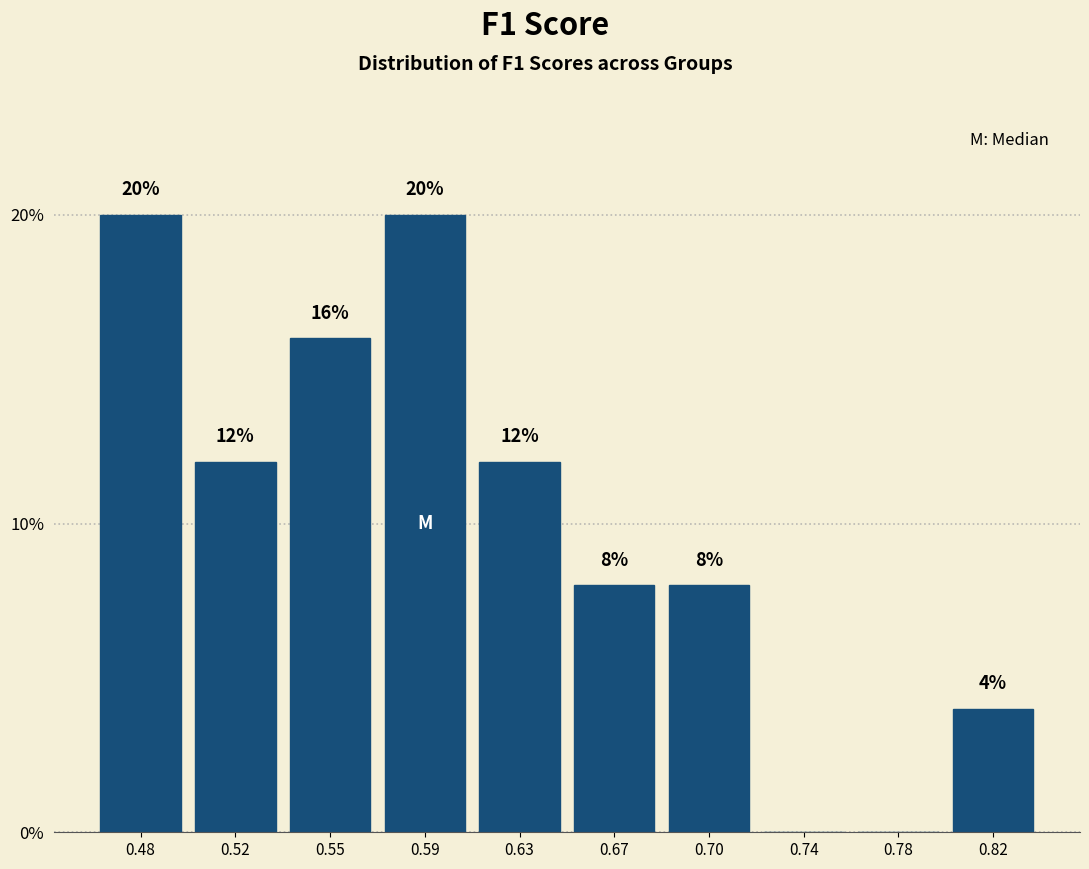

Reading left to right, list all the values displayed in this chart.

0.48=20	0.52=12	0.55=16	0.59=20	0.63=12	0.67=8	0.70=8	0.74=0	0.78=0	0.82=4